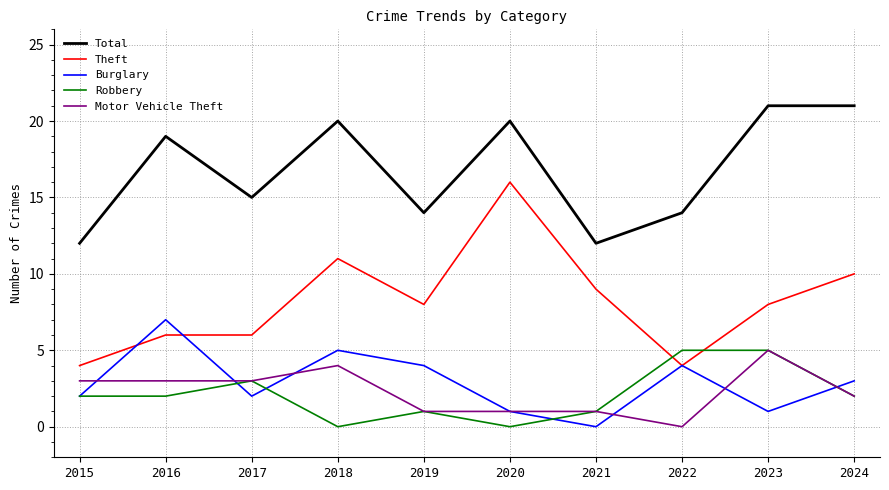

Is the value of Burglary at 2023 greater than the value of Total at 2019?

No